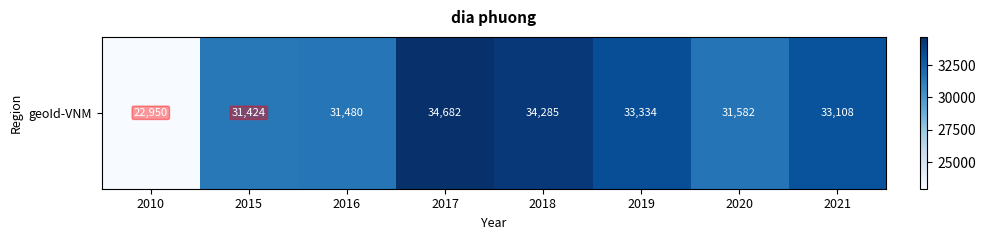

Between 2018 and 2017, which is larger?

2017